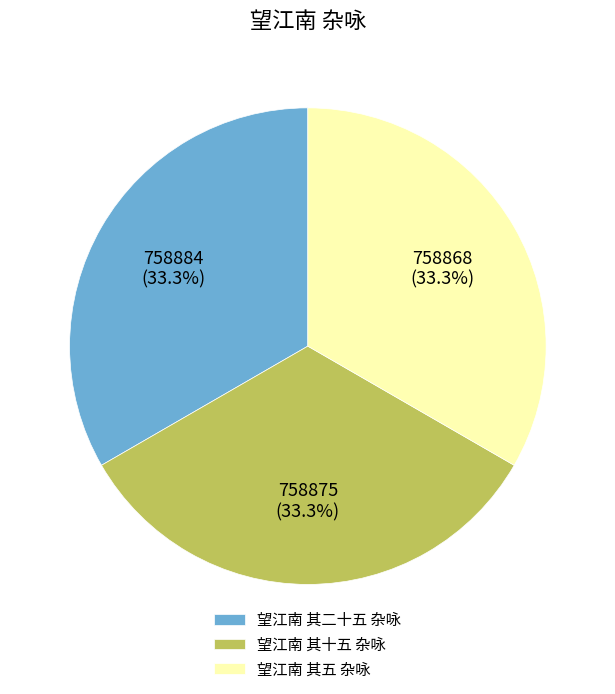

Combined, do 望江南 其二十五 杂咏 and 望江南 其十五 杂咏 account for over 50%?

Yes